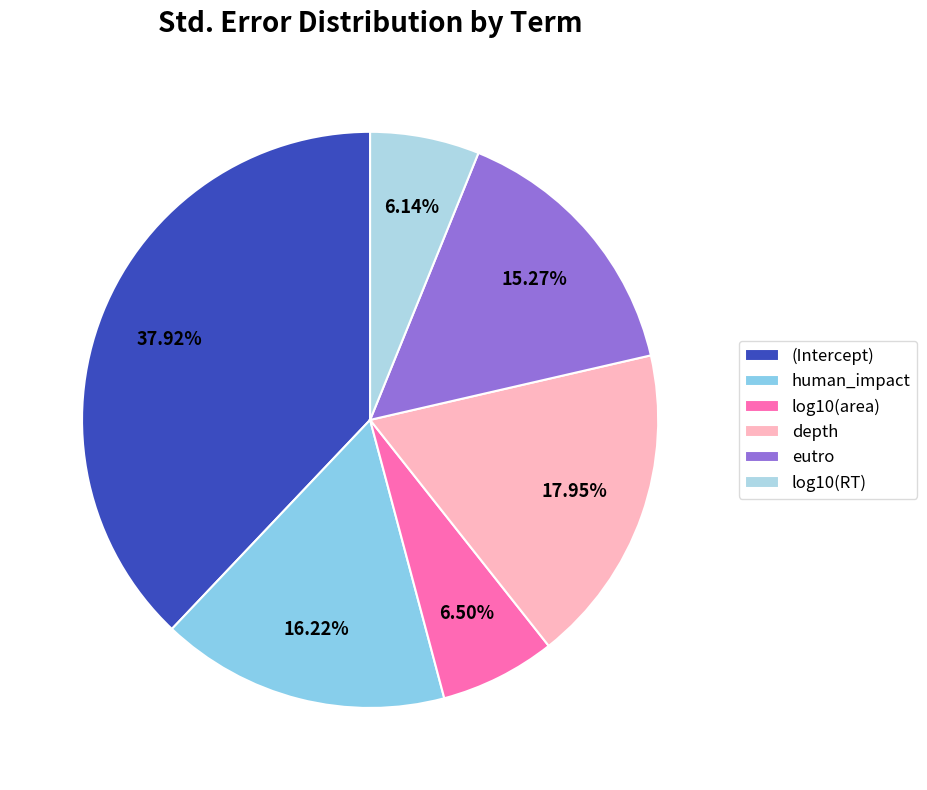

Which slice is the smallest?

log10(RT)